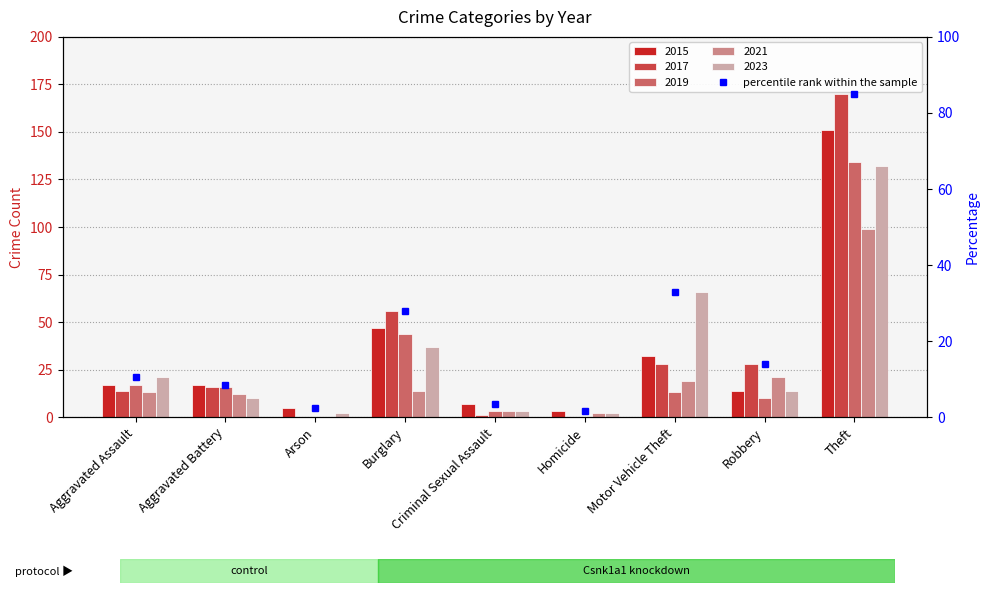

How many values in 2021 are above zero?

8